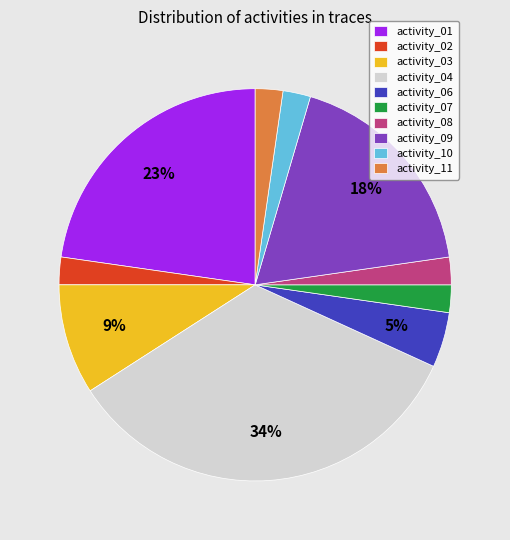

Is the sum of activity_03 and activity_01 greater than half?

No